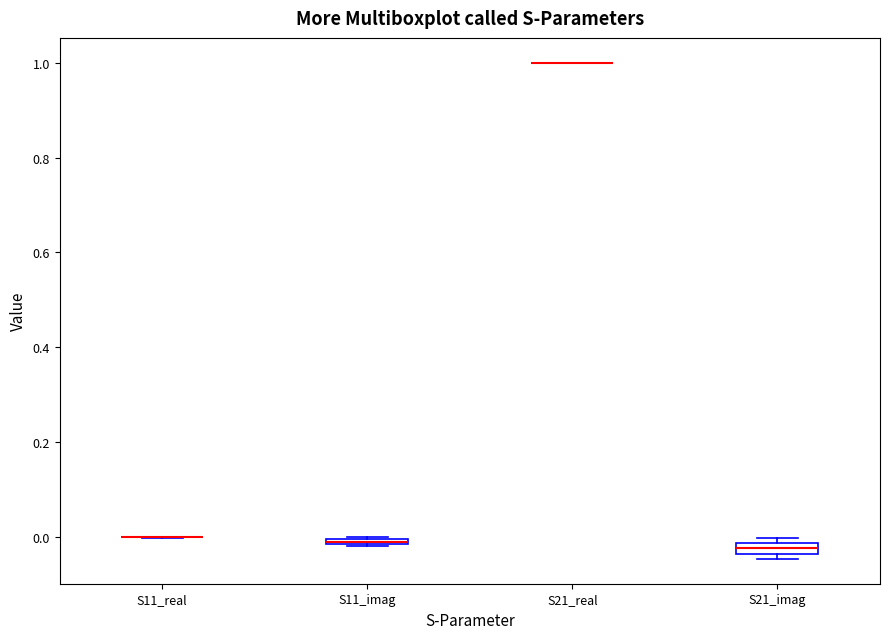

Where is the upper edge of the box for S21_imag on the y-axis? The values are not printed on the chart, so give them approximately, as read against the axis.

-0.02